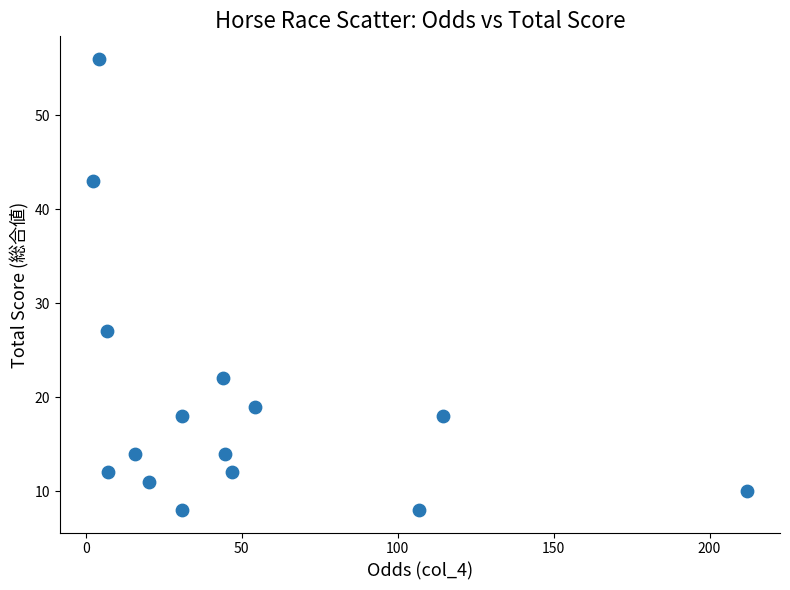

What is the range of Y values (max minus min)?

48